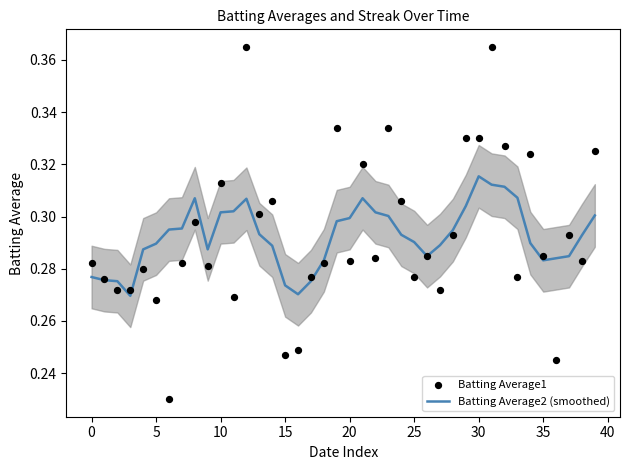

At which category is the sum across all series the highest?

31